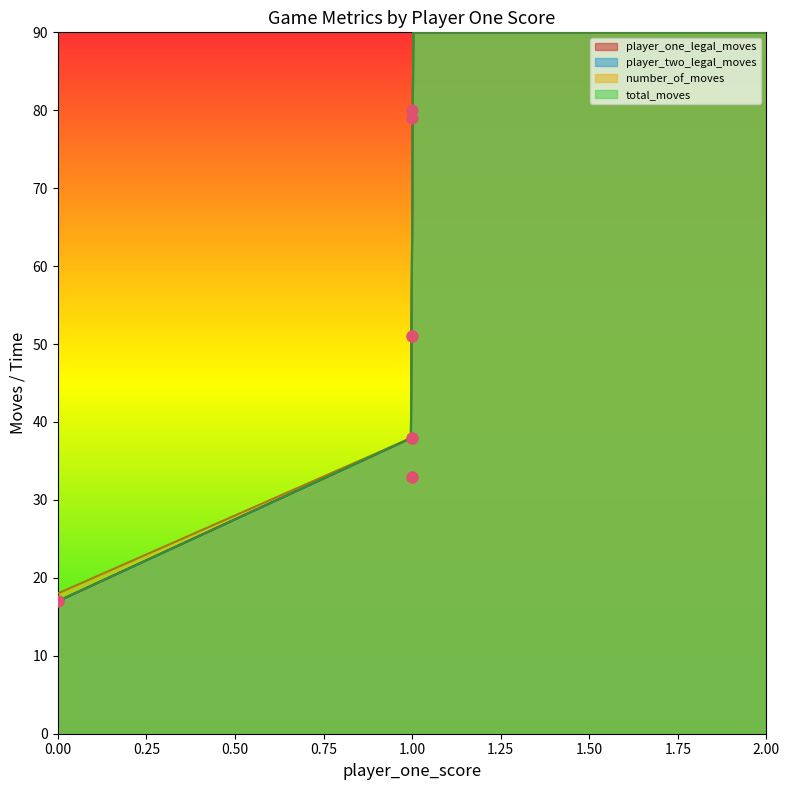

Which series has the widest spread of Y values?

player_one_legal_moves